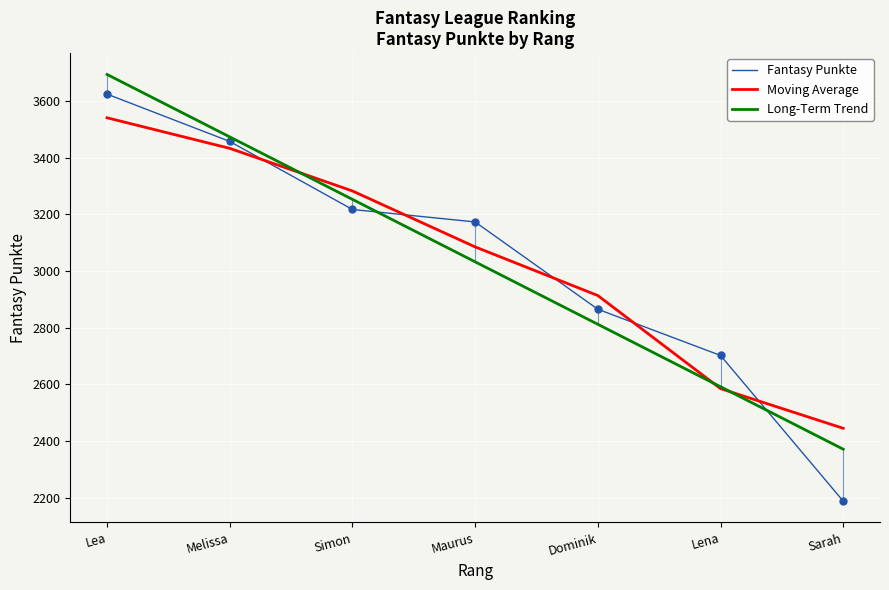

True or false: Fantasy Punkte and Moving Average cross at least once.

True